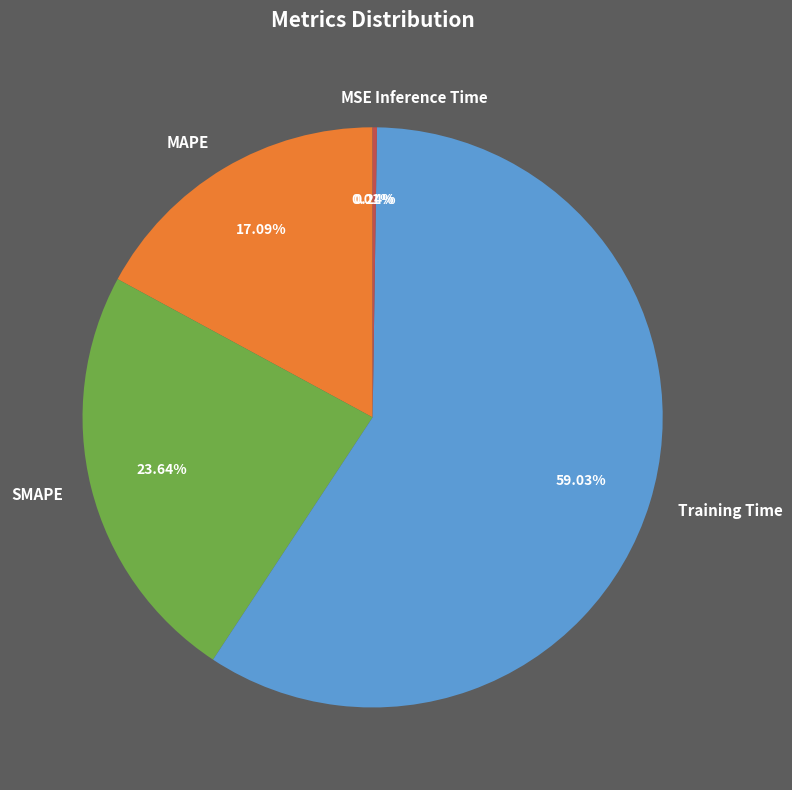

Between MAPE and SMAPE, which is larger?

SMAPE